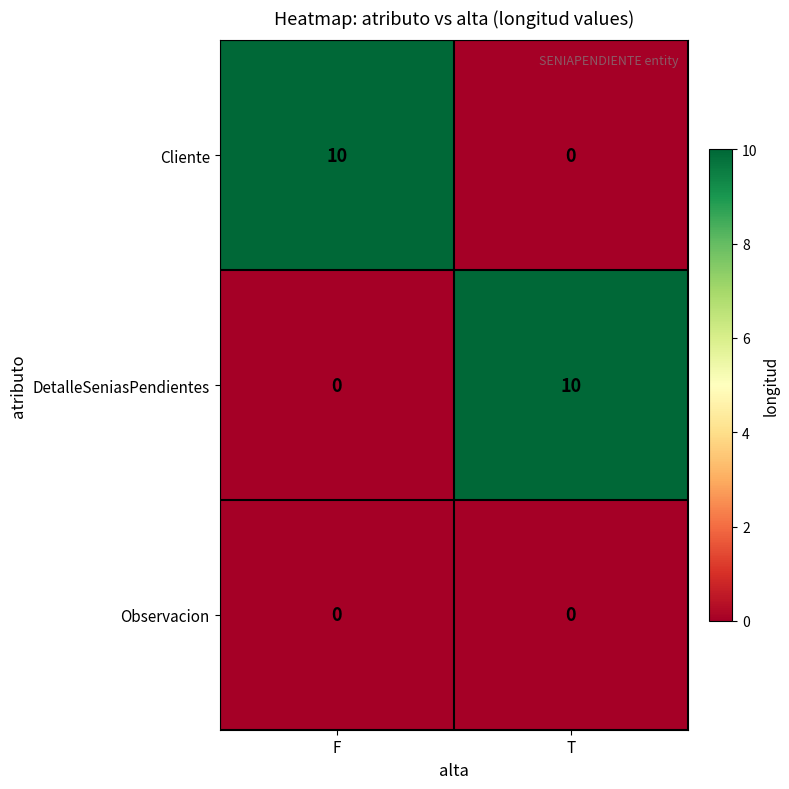

What is the spread (max minus min) of values at F?

10